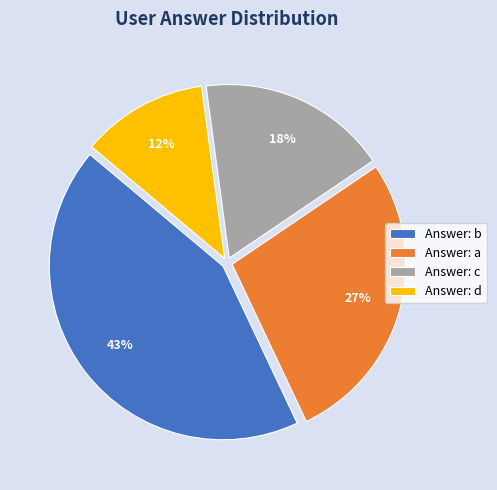

Do Answer: b and Answer: a together represent more than half of the pie?

Yes